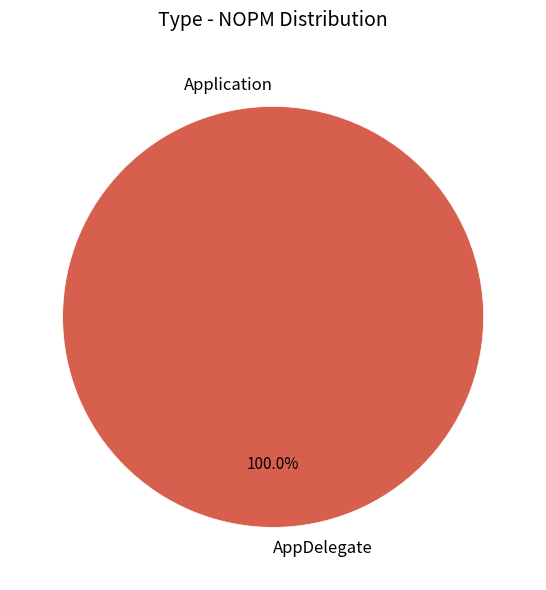

Rank the categories by value from lowest to highest.

Application, AppDelegate